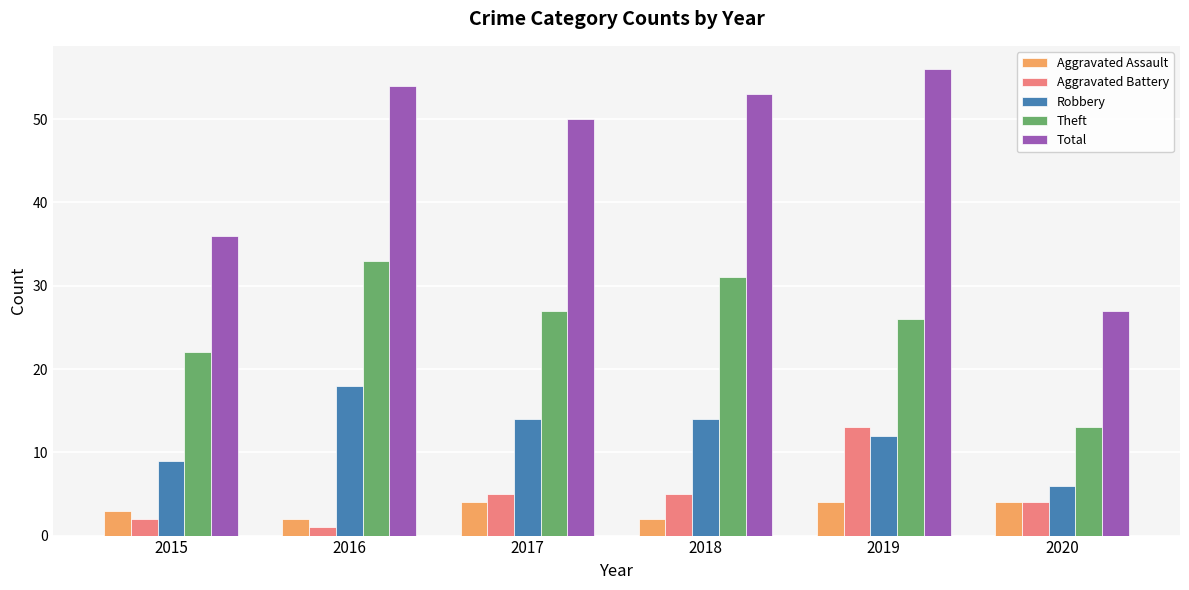

Does the chart contain stacked bars?

No